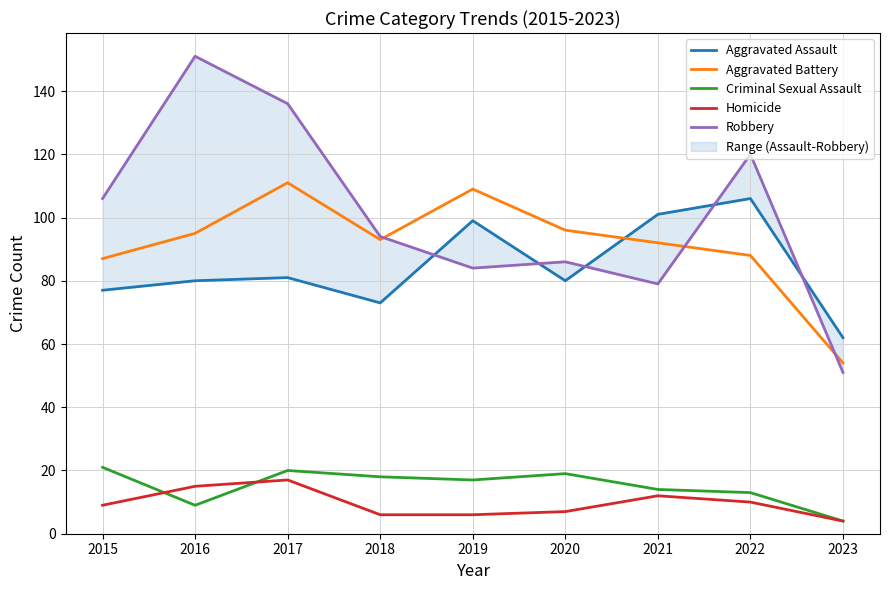

Count the number of categories in the chart.

9